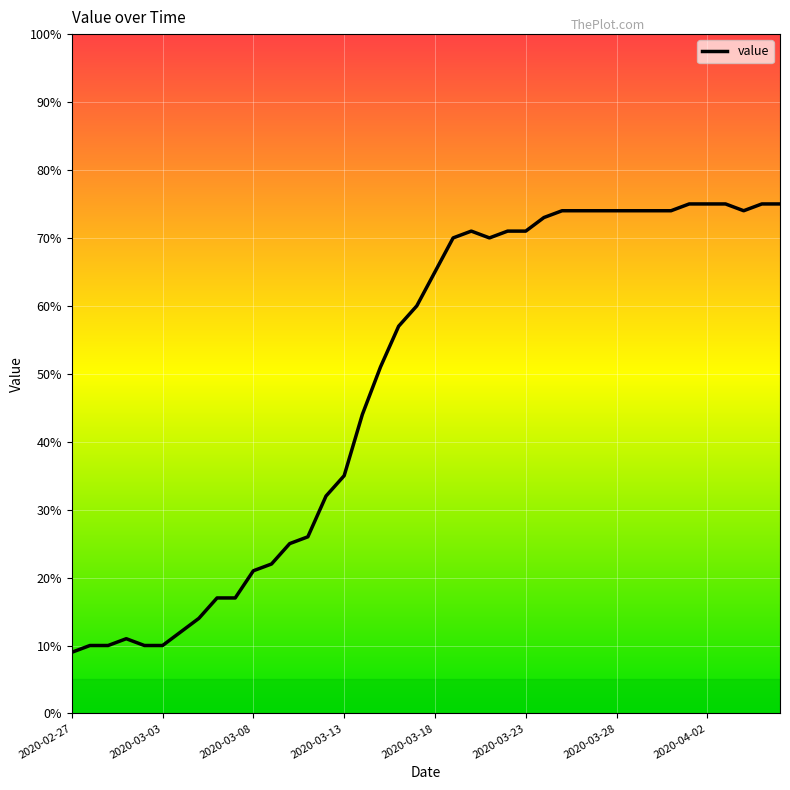

What is the difference between the maximum and minimum values?

66